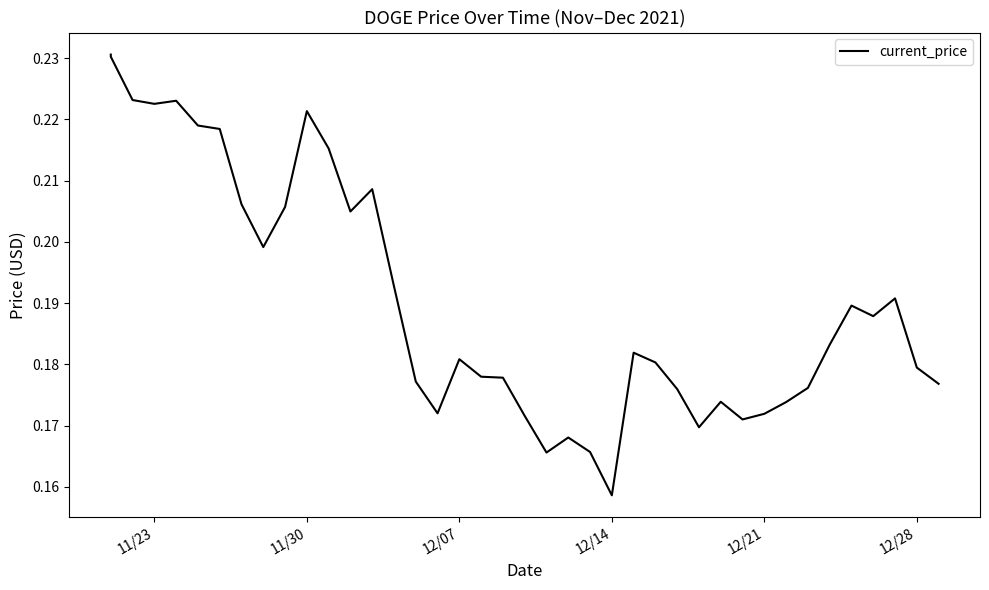

What is the difference between the second highest and second lowest values?

0.1